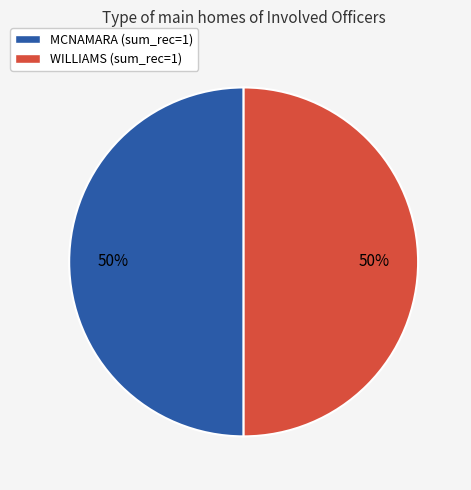

Is it true that MCNAMARA is 99% of the pie?

False